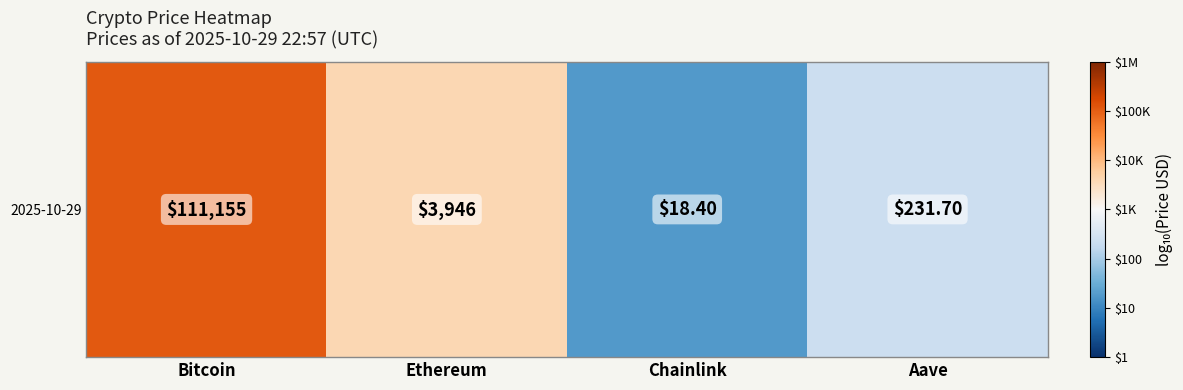

What is the change in value from Chainlink to Aave?

+1.1